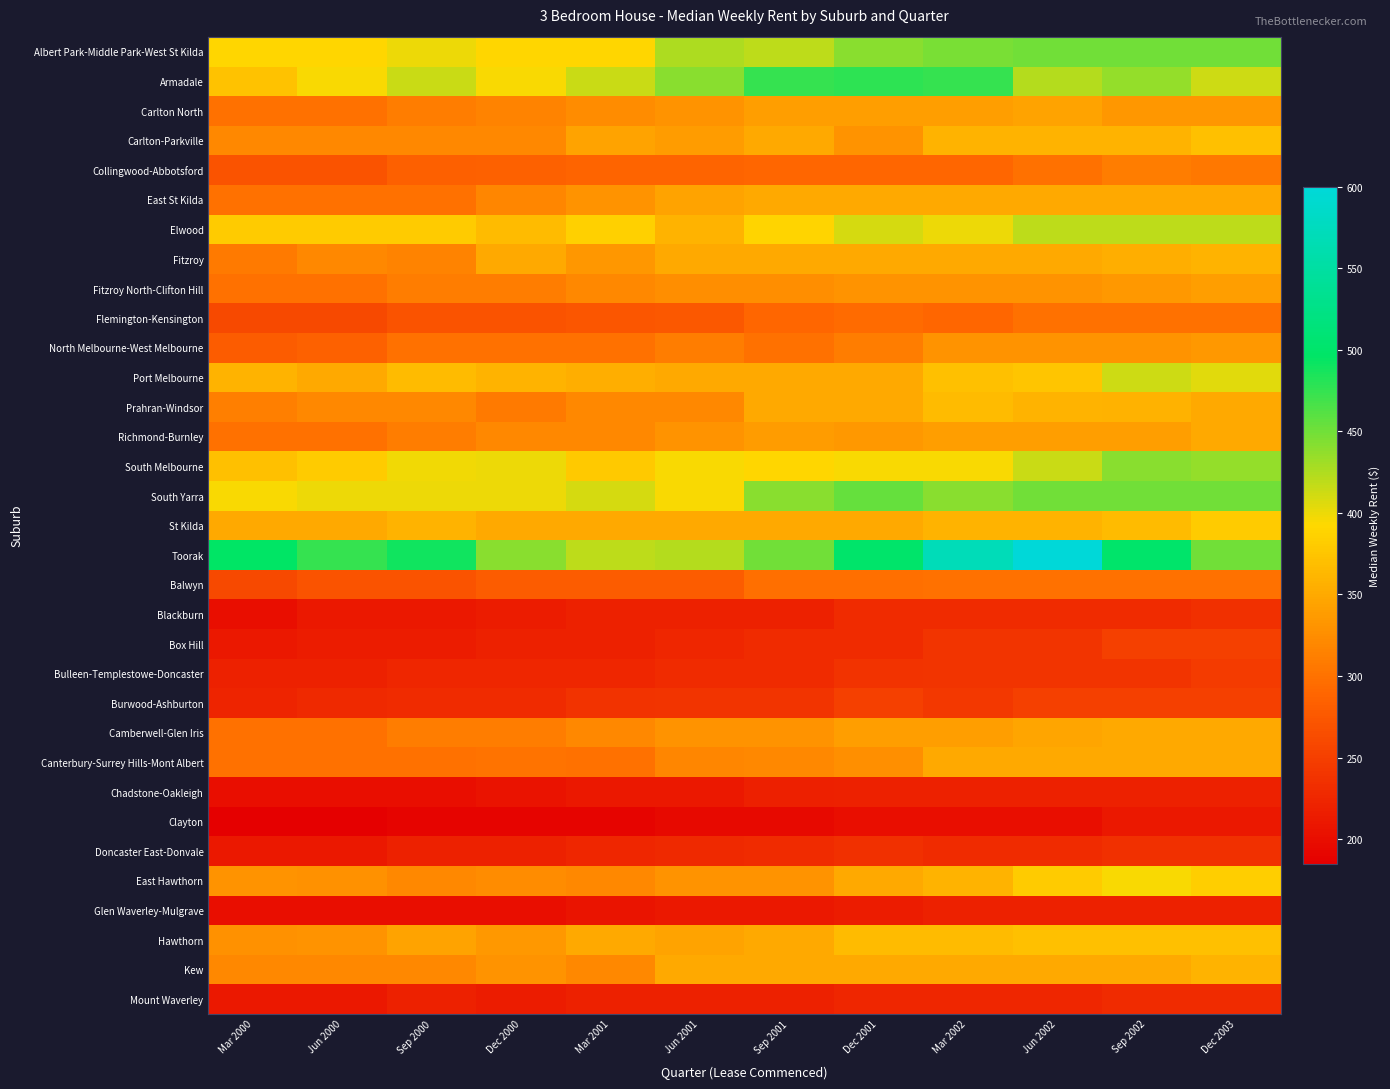

What is the total value across all series at Sep 2001?

10517